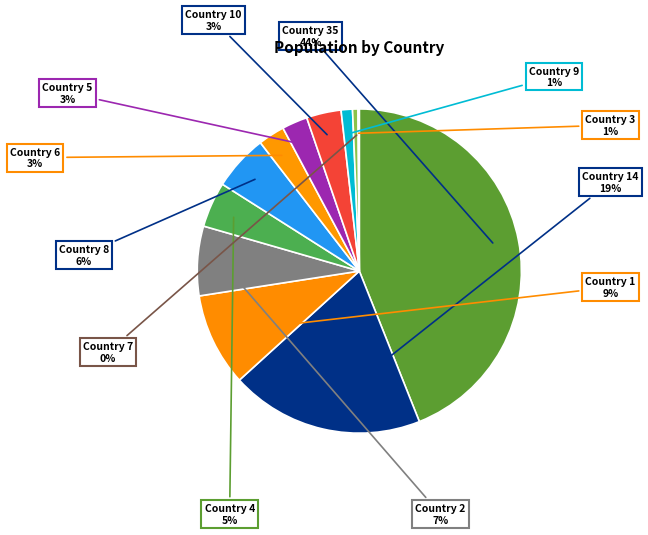

Count the number of slices in the pie.

12